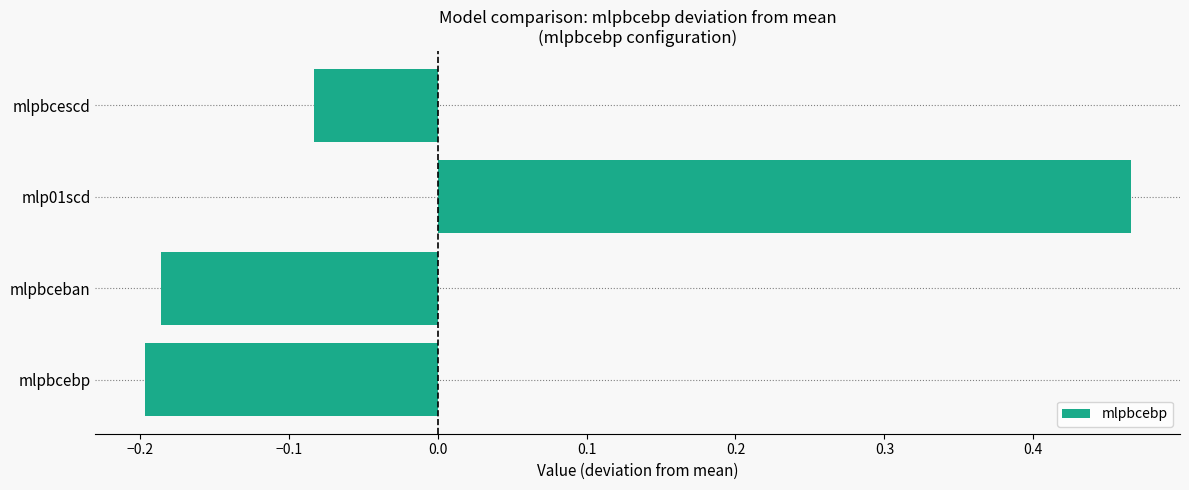

What is the change in value from mlpbceban to mlpbcescd?

+0.1